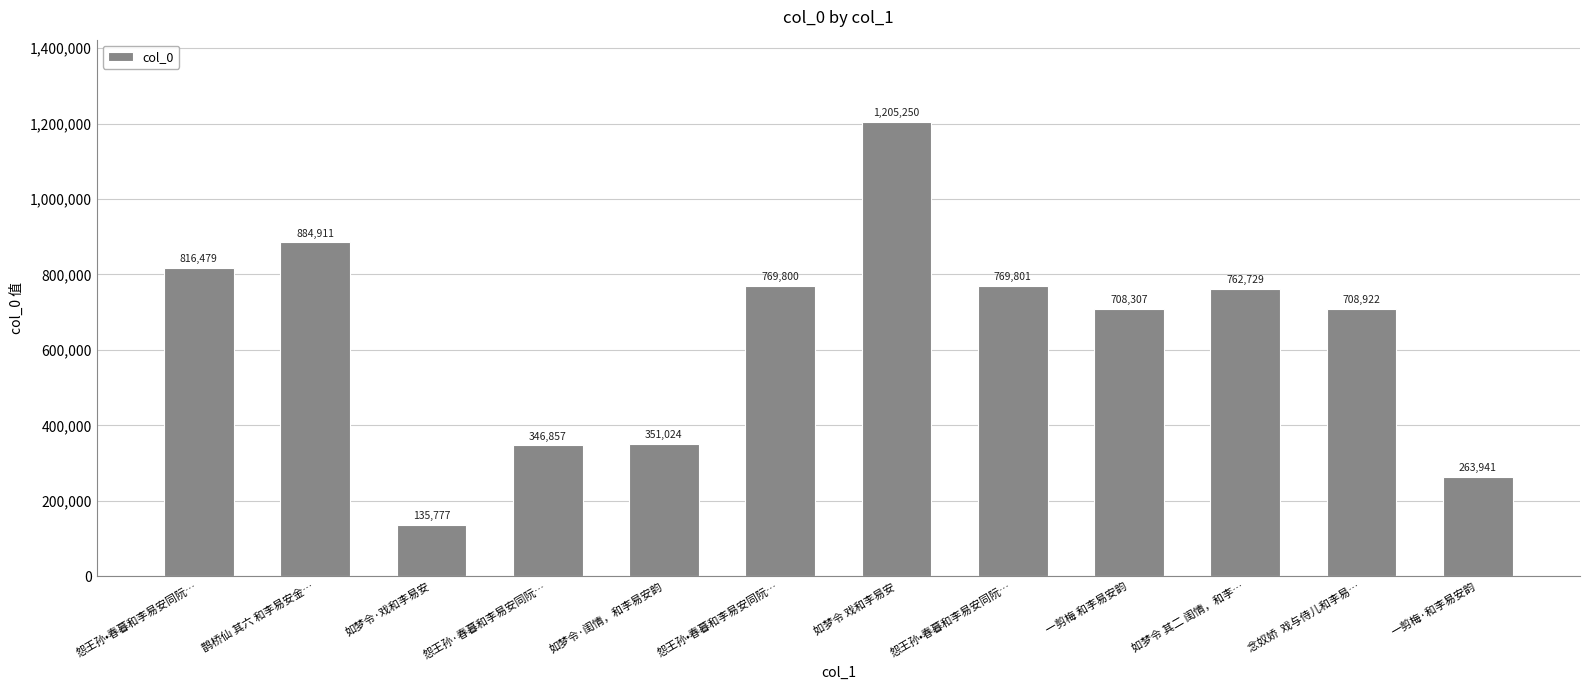

What is the label of the 3rd bar from the left?

如梦令·戏和李易安